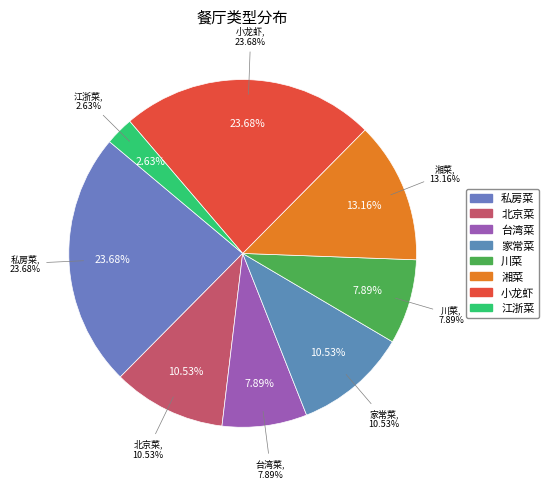

What percentage is the 江浙菜 slice, to the nearest percent?

3%